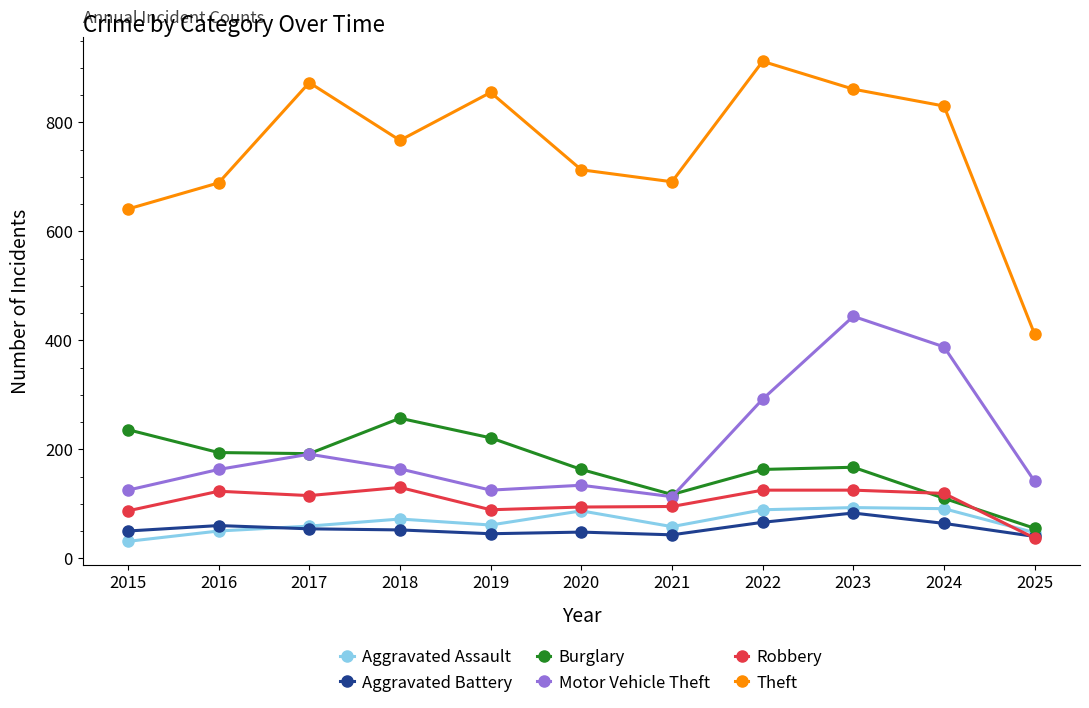

Where do Robbery and Aggravated Battery first cross each other?

2024 and 2025